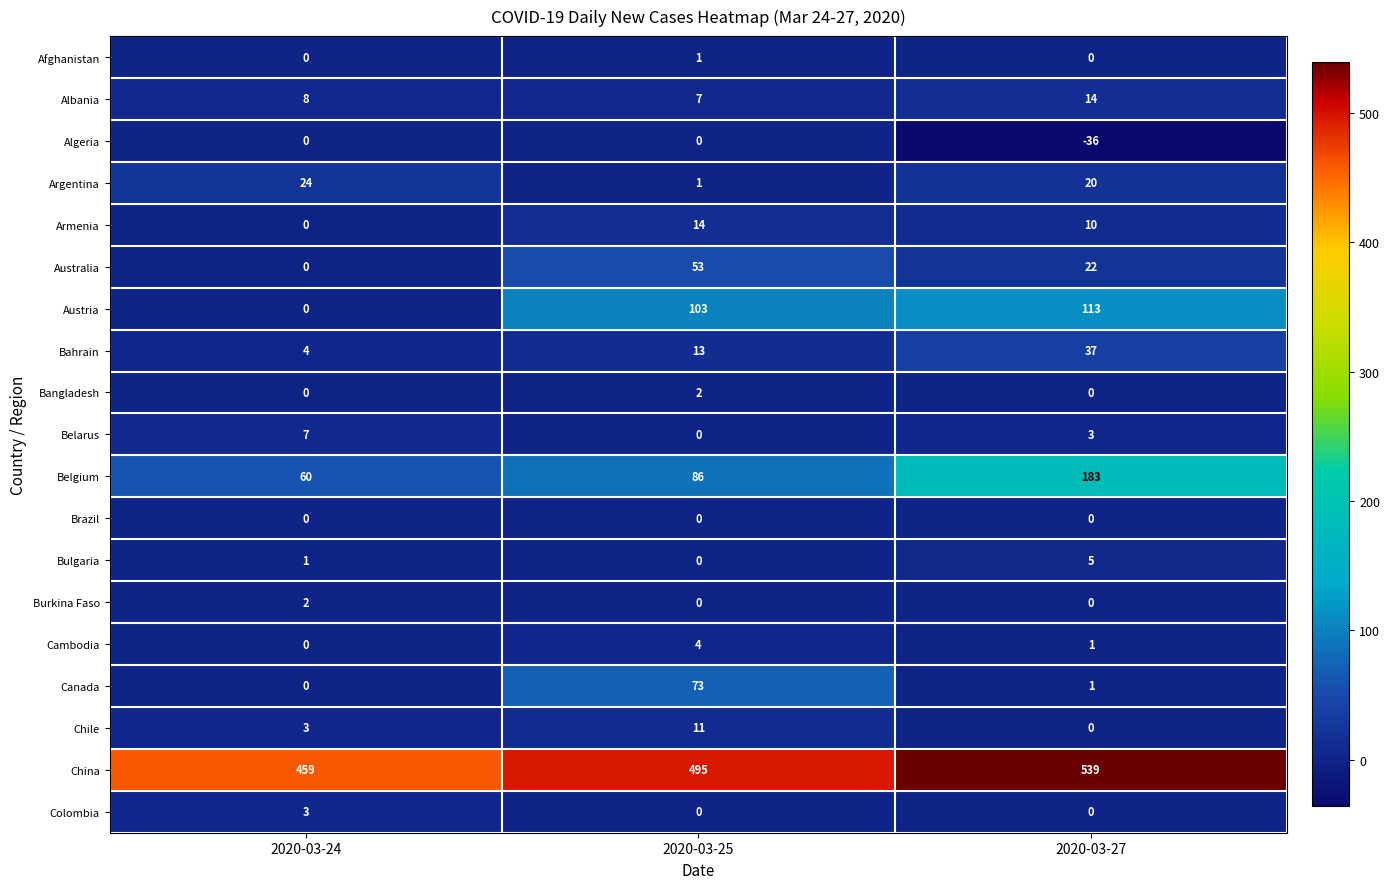

The value of Canada at 2020-03-27 is 1. True or false?

True